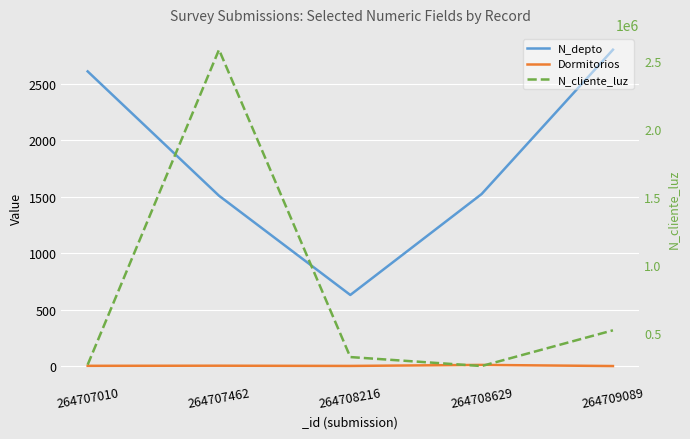

How many interior local valleys does the Dormitorios series have?

1